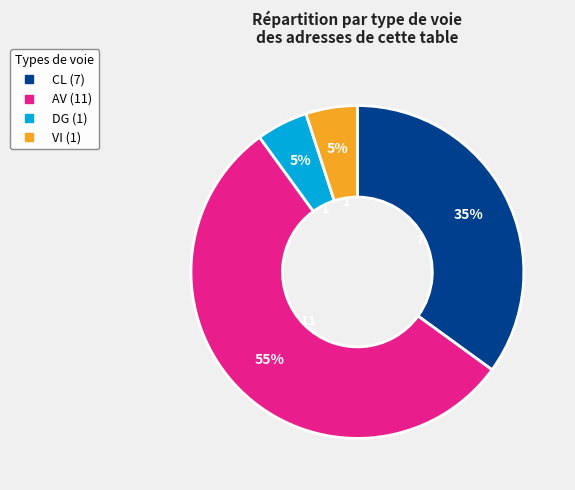

Combined, do AV and CL account for over 50%?

Yes